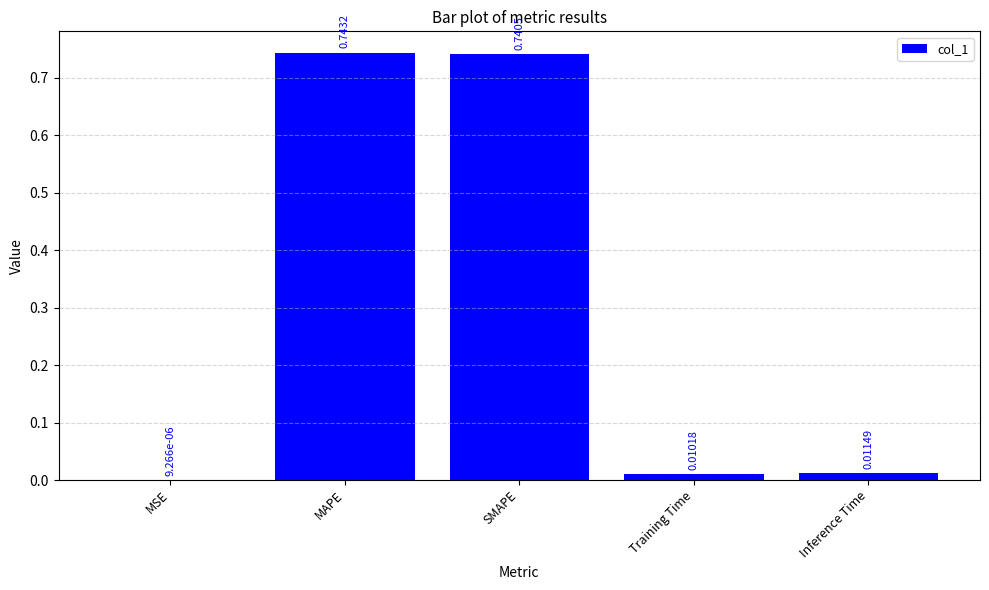

Are the bars grouped side by side (vs. stacked)?

No